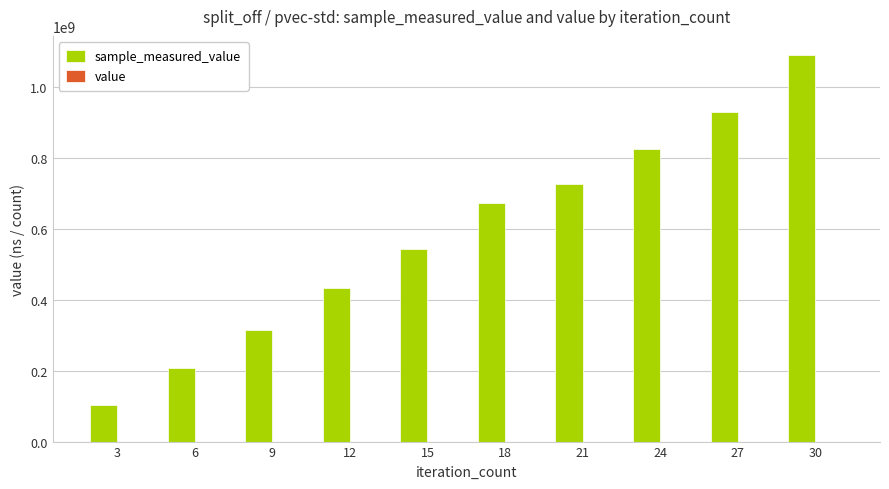

At which category is the sum across all series the highest?

30